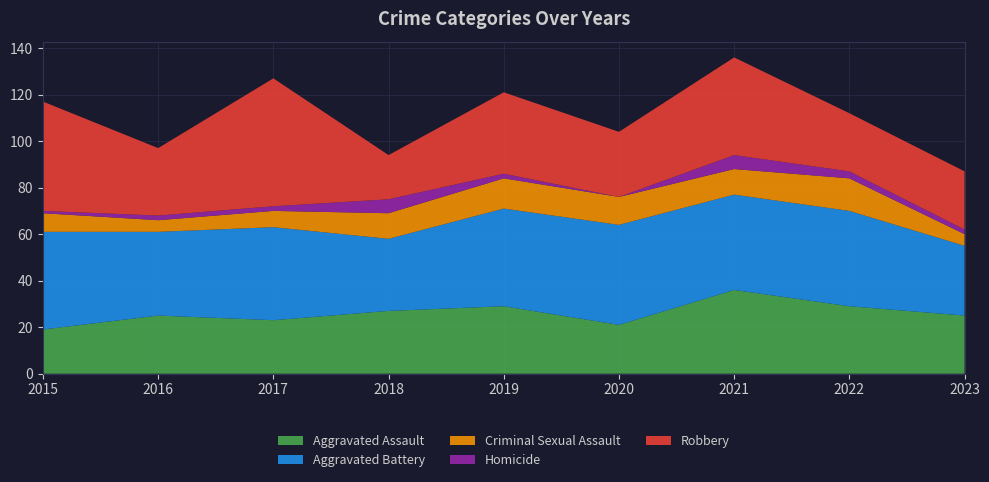

Reading right to left, extract all data points from this chart.

Aggravated Assault: 2023=25	2022=29	2021=36	2020=21	2019=29	2018=27	2017=23	2016=25	2015=19
Aggravated Battery: 2023=30	2022=41	2021=41	2020=43	2019=42	2018=31	2017=40	2016=36	2015=42
Criminal Sexual Assault: 2023=5	2022=14	2021=11	2020=12	2019=13	2018=11	2017=7	2016=5	2015=8
Homicide: 2023=2	2022=3	2021=6	2020=0	2019=2	2018=6	2017=2	2016=2	2015=1
Robbery: 2023=25	2022=25	2021=42	2020=28	2019=35	2018=19	2017=55	2016=29	2015=47